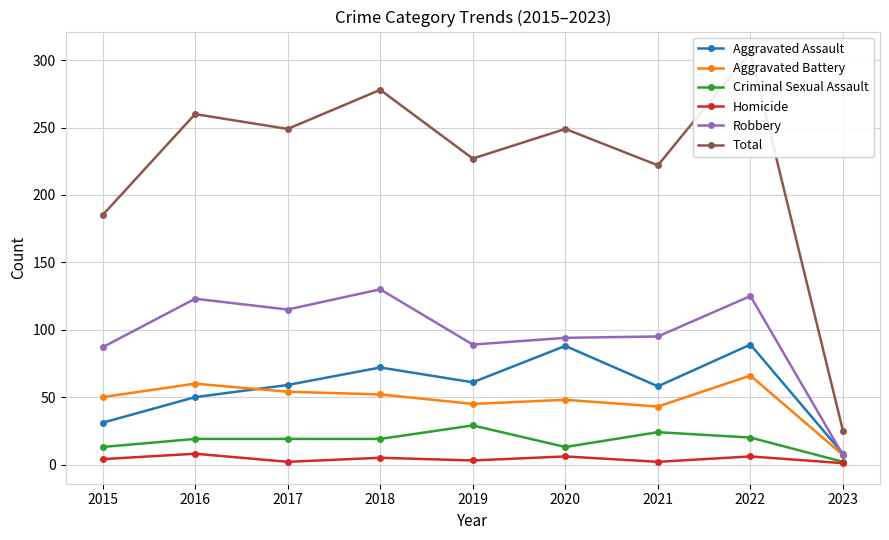

True or false: Aggravated Battery and Criminal Sexual Assault intersect in this chart.

False